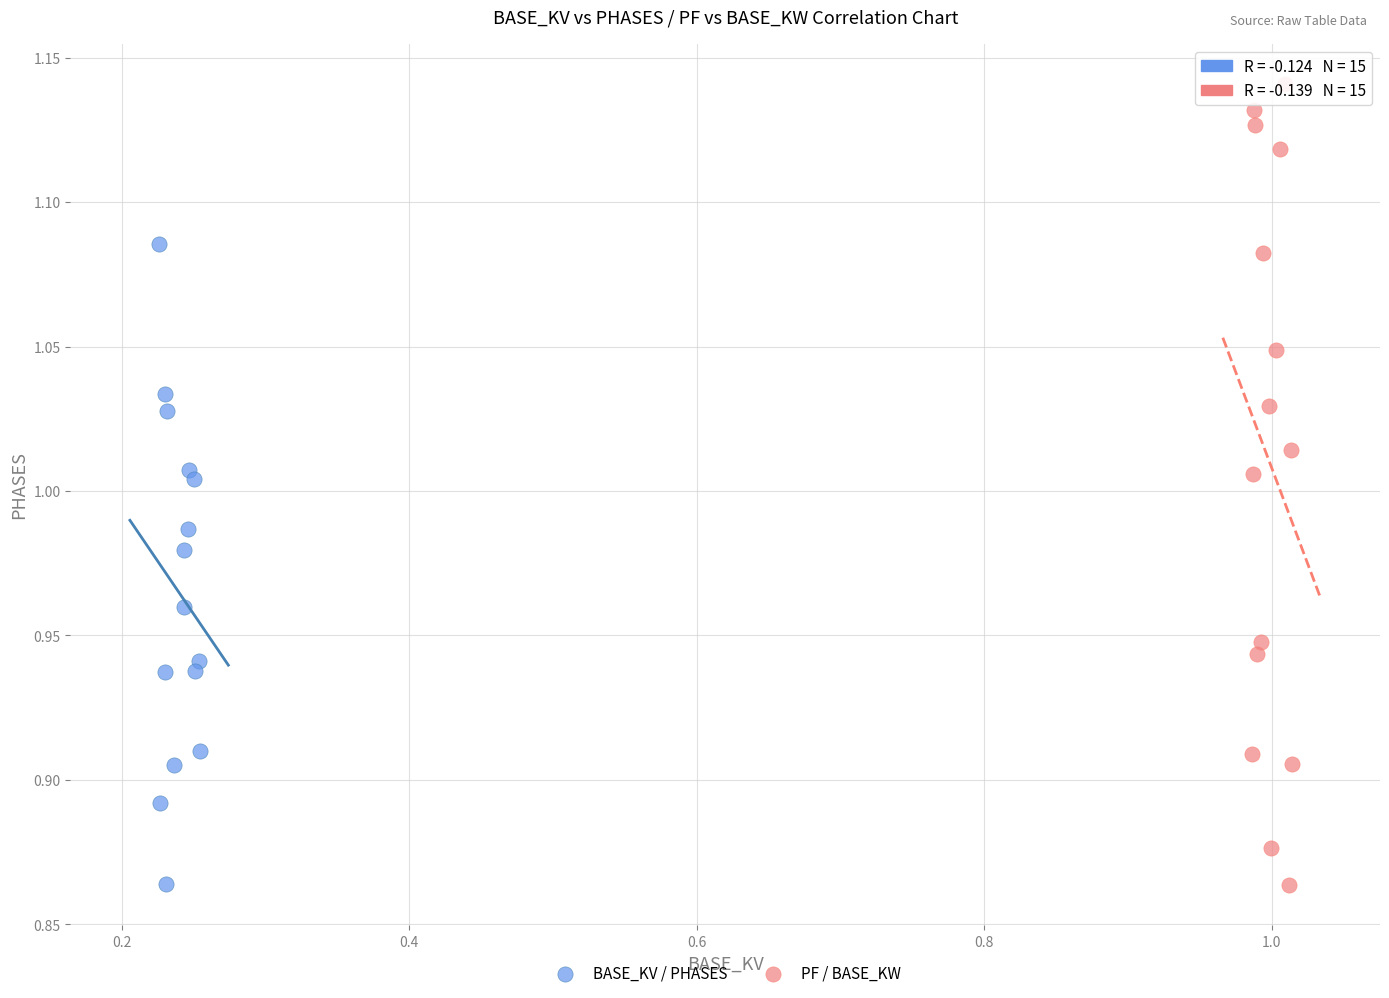

Which series has the widest spread of Y values?

PF / BASE_KW